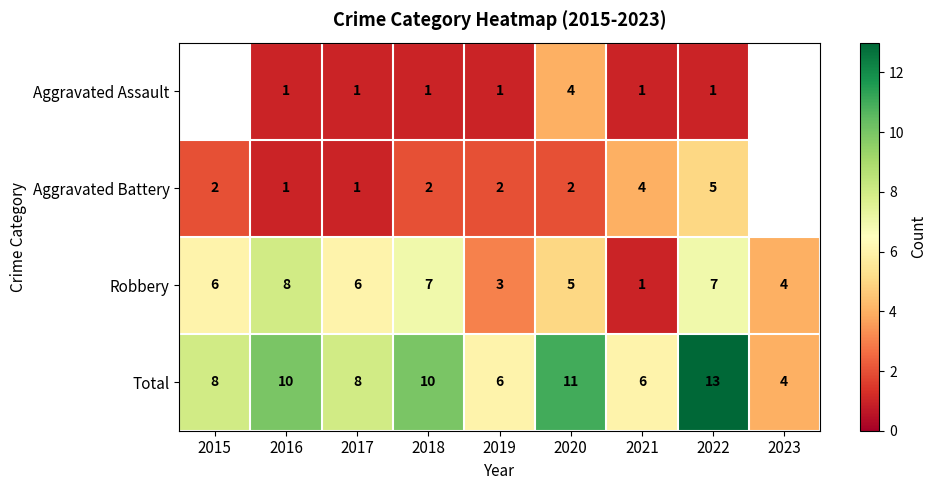

Which category has the lowest value in the Total series?

2023